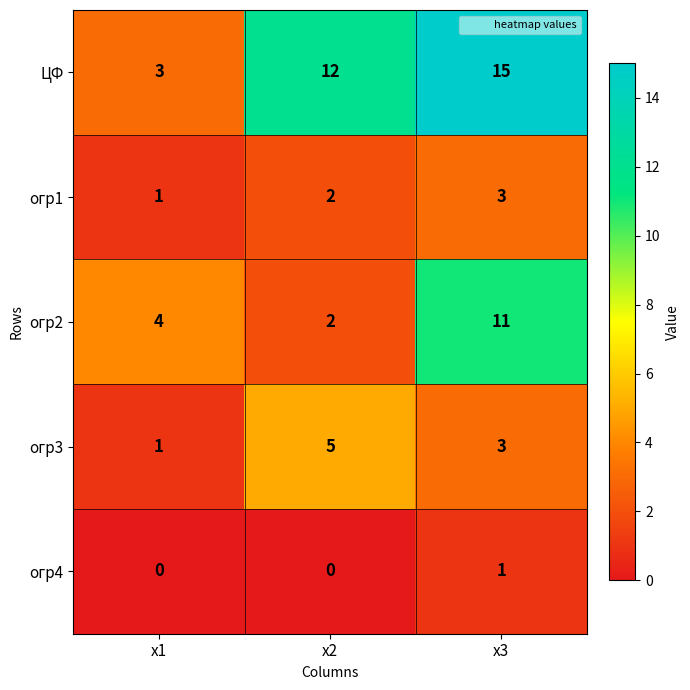

What is the sum of all огр2 values?

17